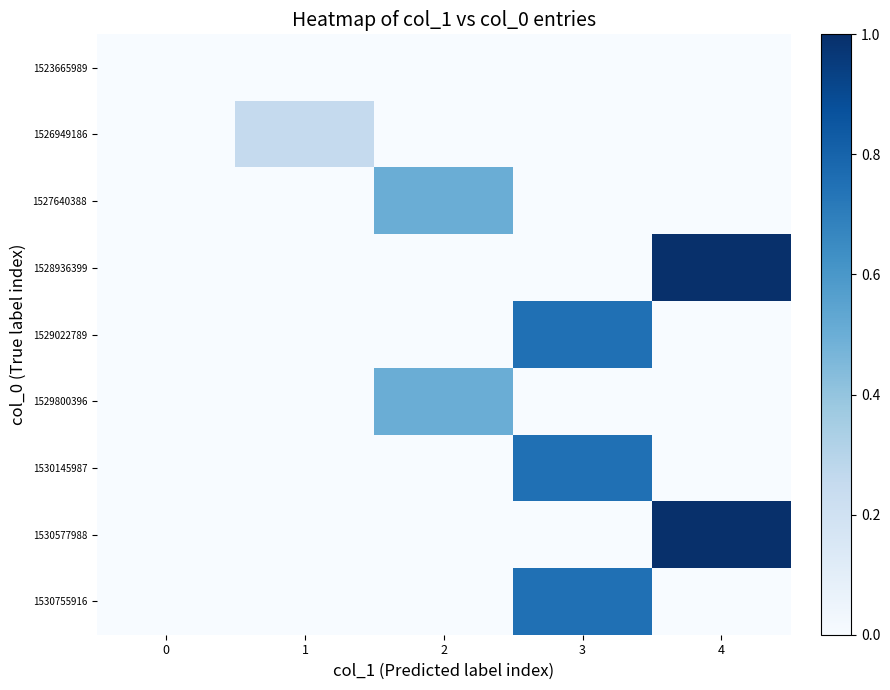

At how many categories does at least one series exceed 0?

4